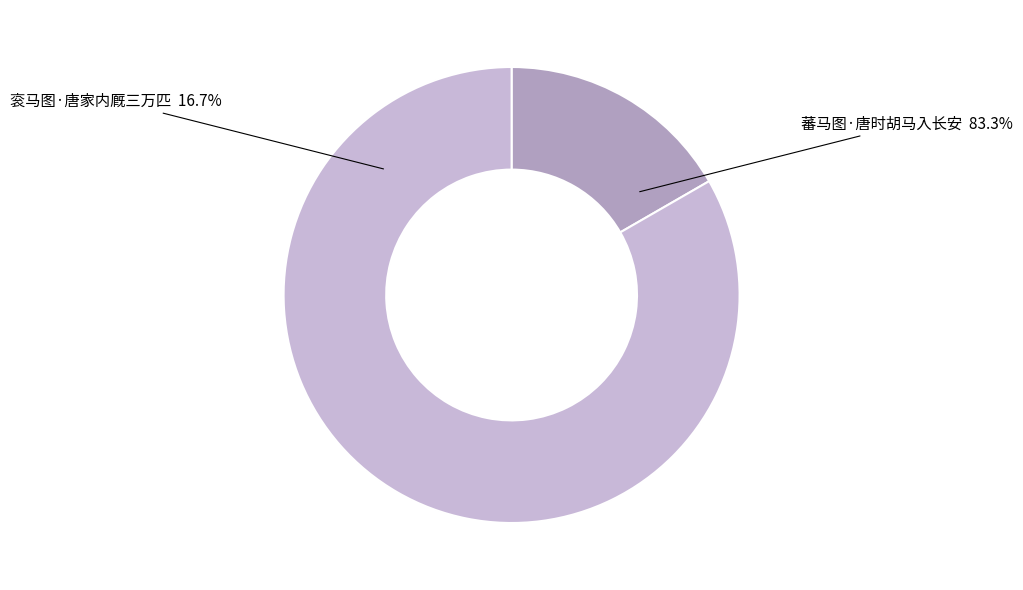

Combined, what portion of the pie is 蕃马图·唐时胡马入长安 and 衮马图·唐家内厩三万匹?

100.0%